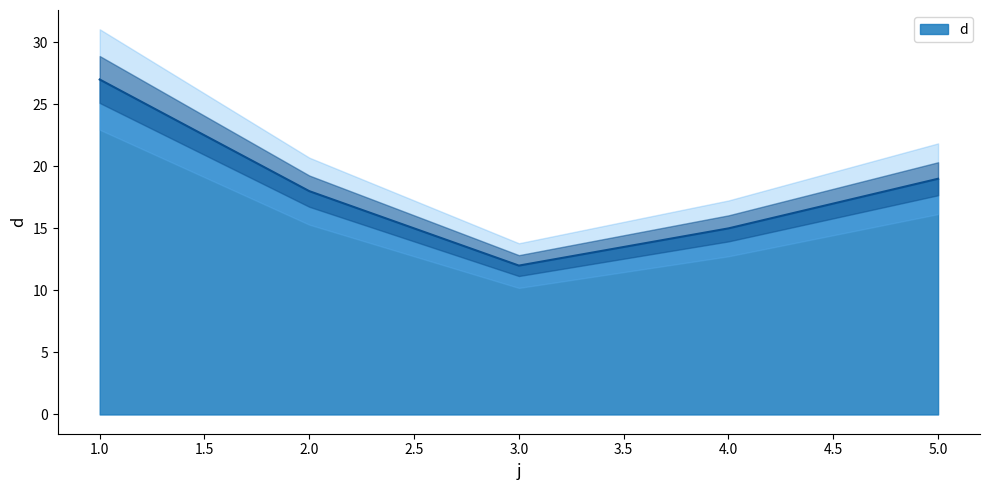

What is the difference between the second highest and second lowest values?

4